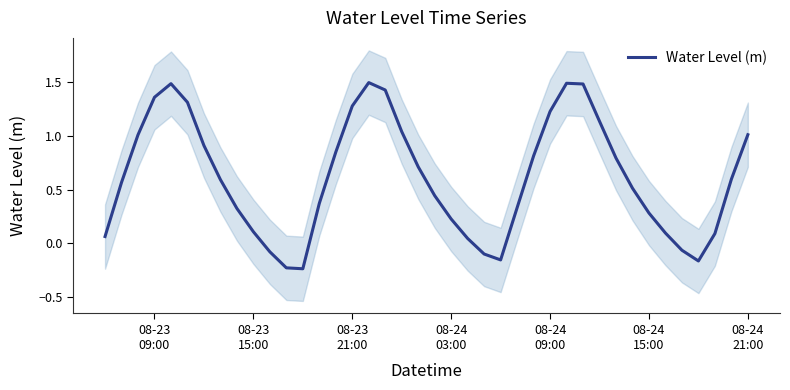

The value at 26 is 0.5. True or false?

False